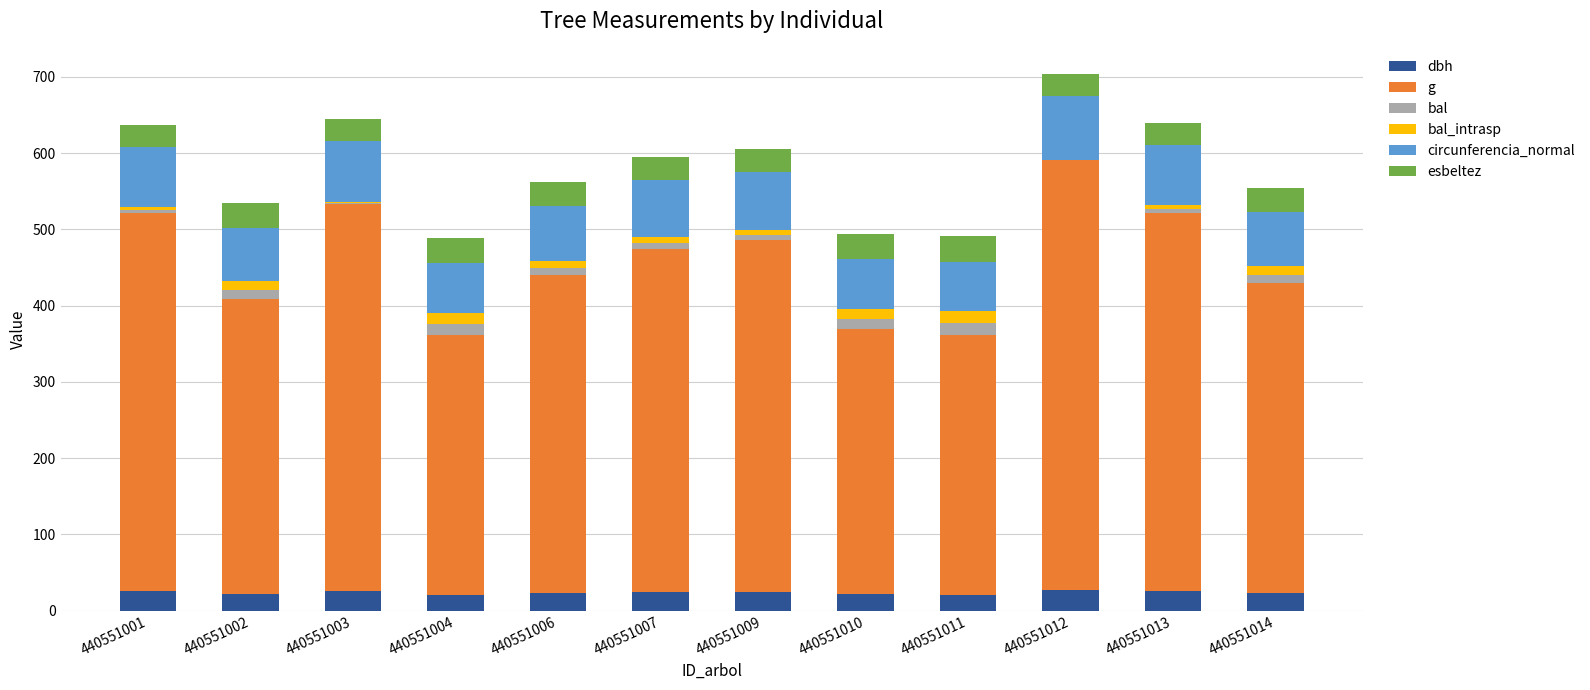

What is the maximum value for dbh?

26.8